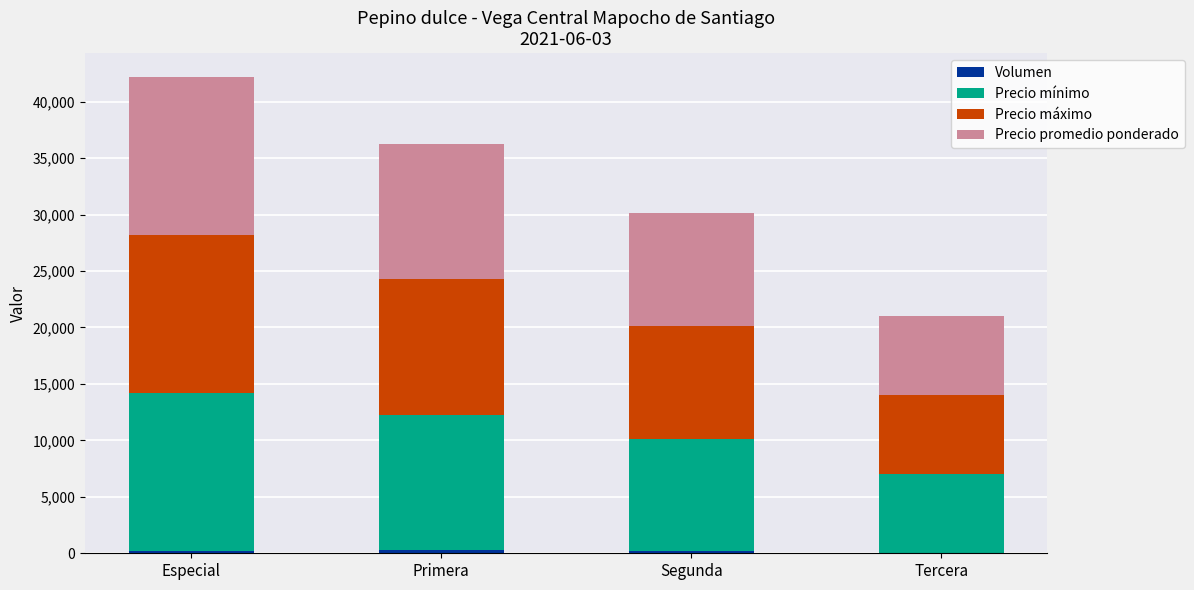

At which category is the sum across all series the highest?

Especial